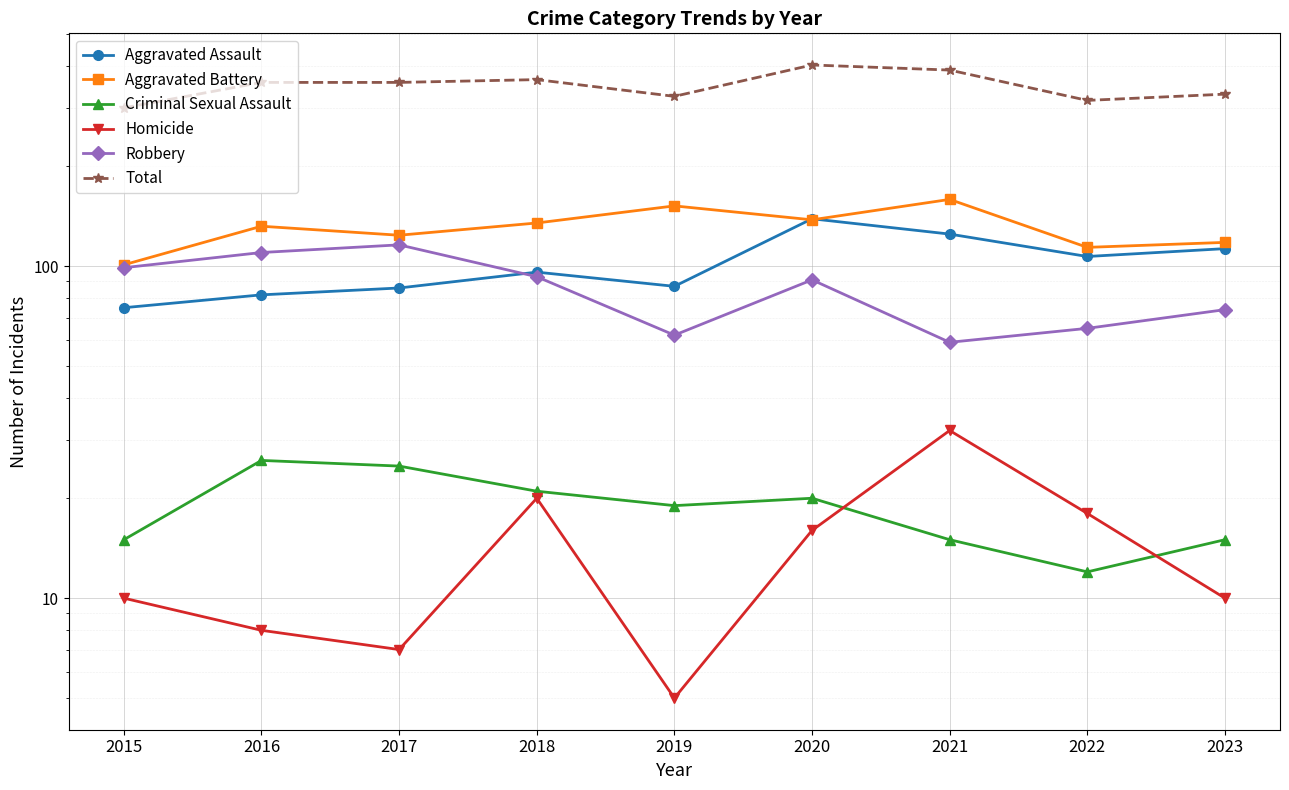

Rank the series at 2021 from lowest to highest value.

Criminal Sexual Assault, Homicide, Robbery, Aggravated Assault, Aggravated Battery, Total